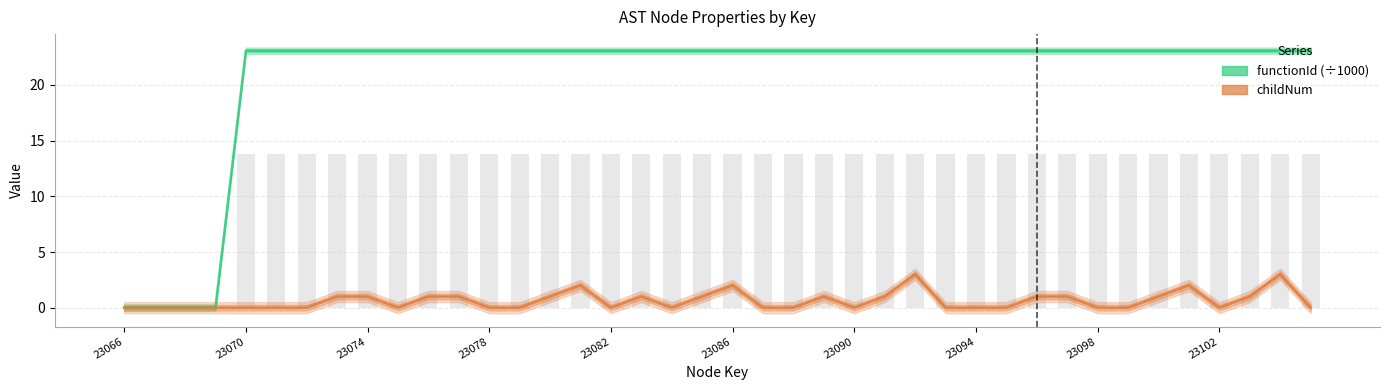

What is the label of the 39th bar from the right?

23070